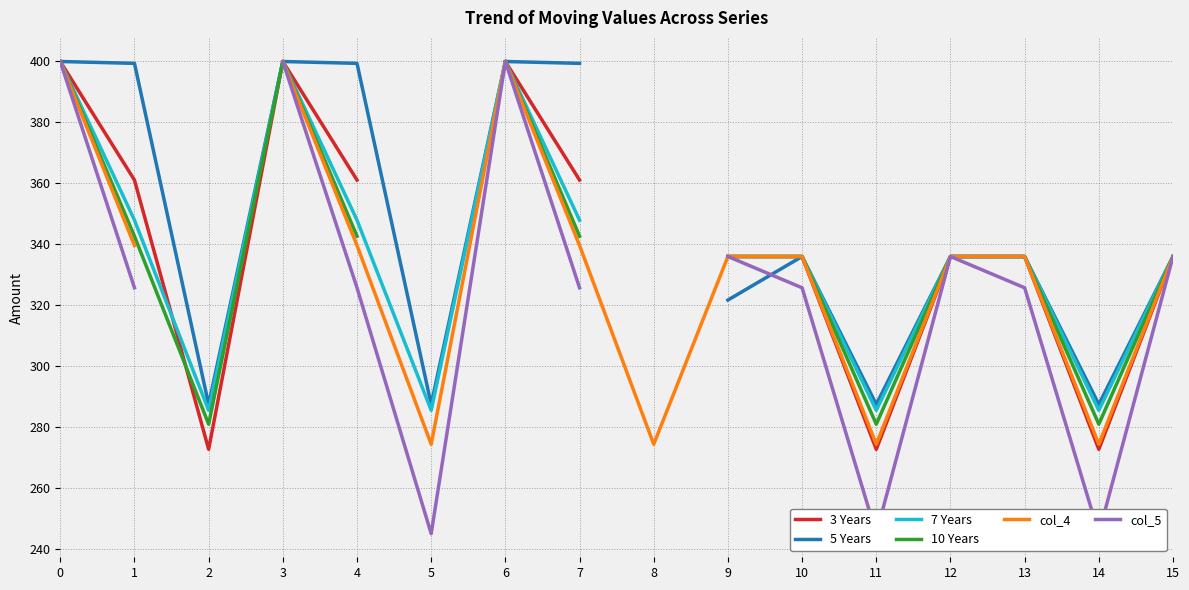

Where is the first local minimum for col_5?

5